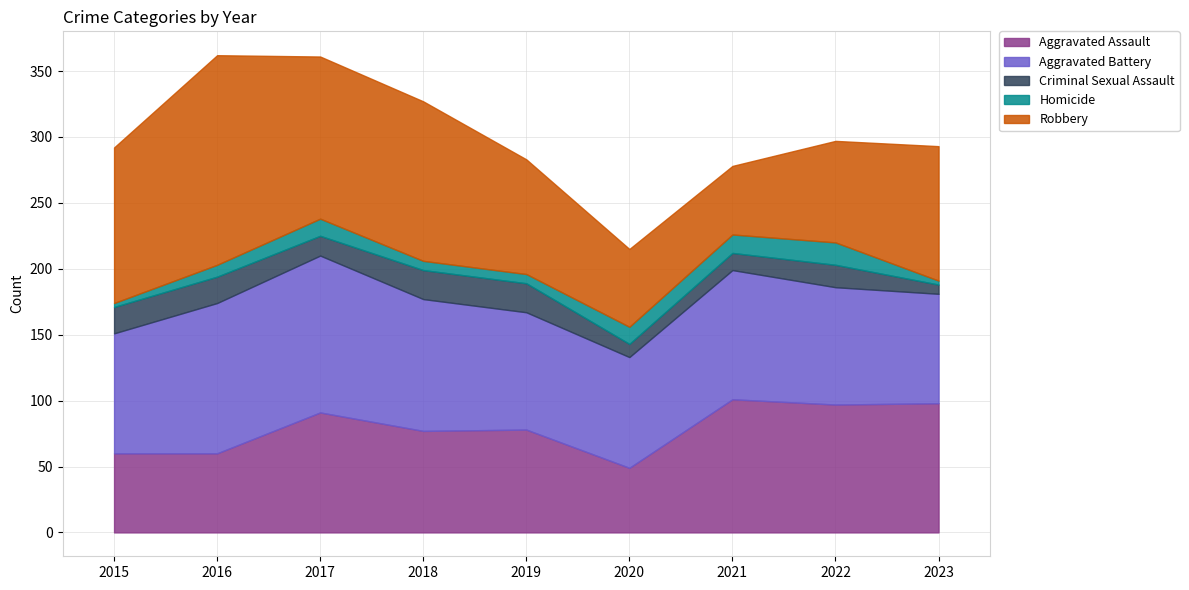

True or false: Criminal Sexual Assault has a value of 29 at 2022.

False